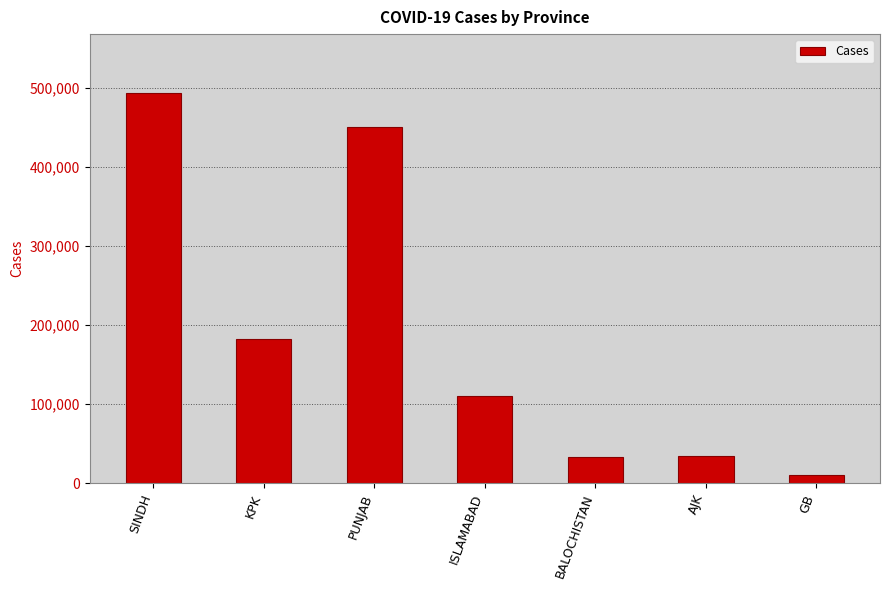

What is the label of the 3rd bar from the left?

PUNJAB